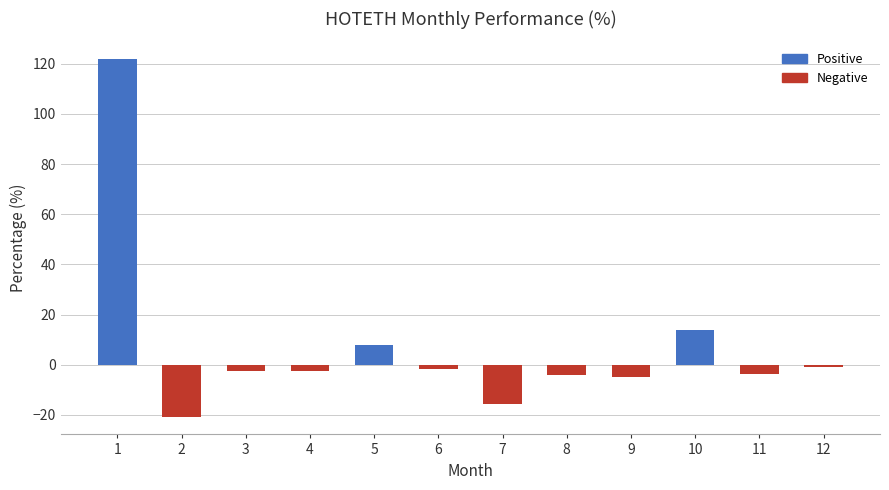

What is the smallest value displayed?

-20.7